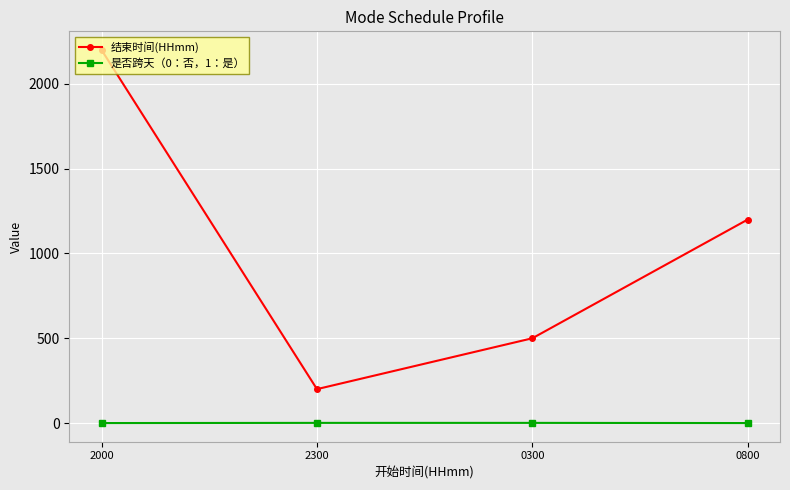

What is the label of the 4th point from the right?

2000